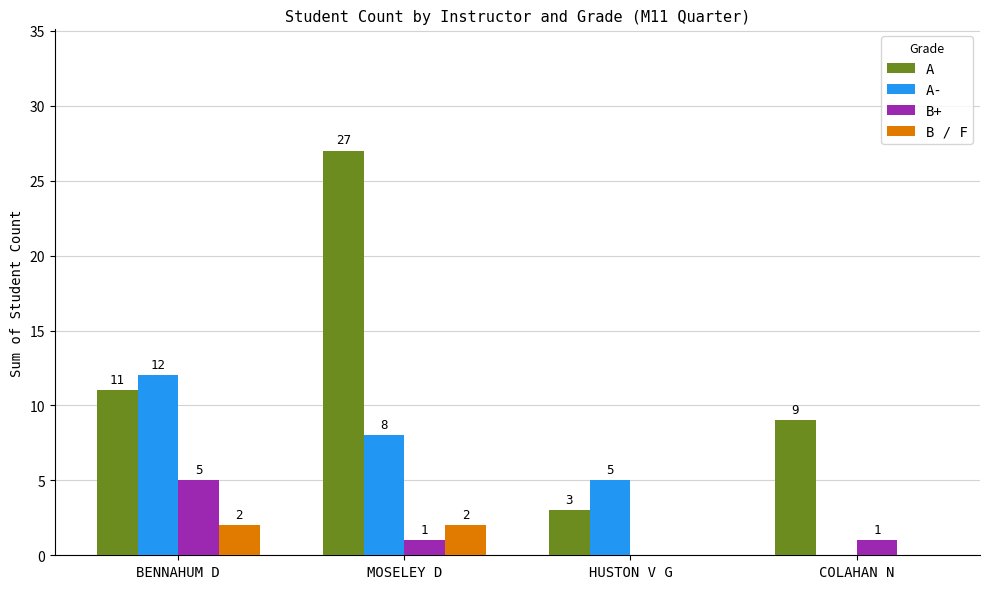

What is the sum of the B / F values at HUSTON V G and BENNAHUM D?

2